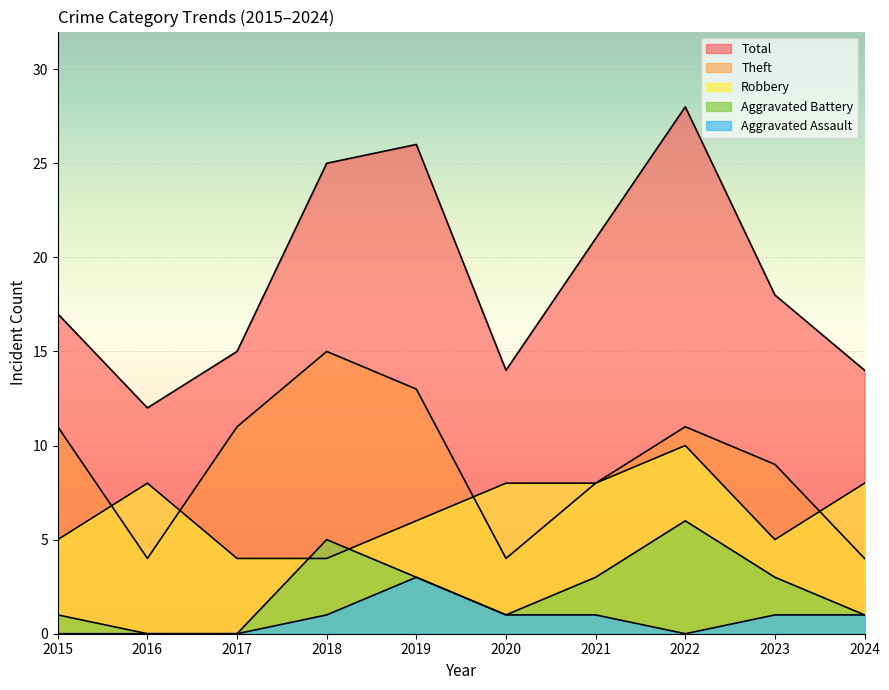

What is the value of the Robbery point at the 2nd from the left?

8